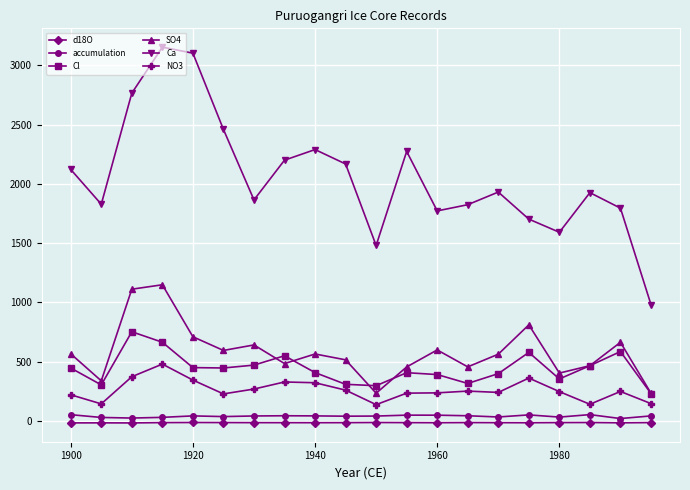

Which series has the widest spread of values?

Ca